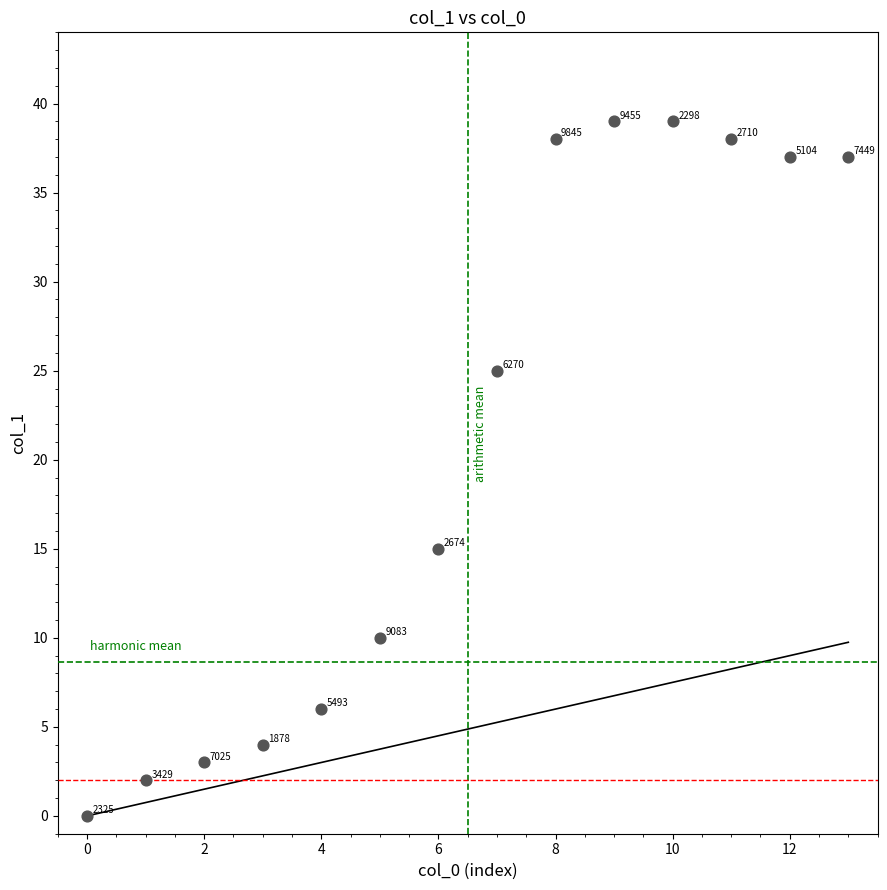

What Y value in the scatter plot is closest to 19?

15